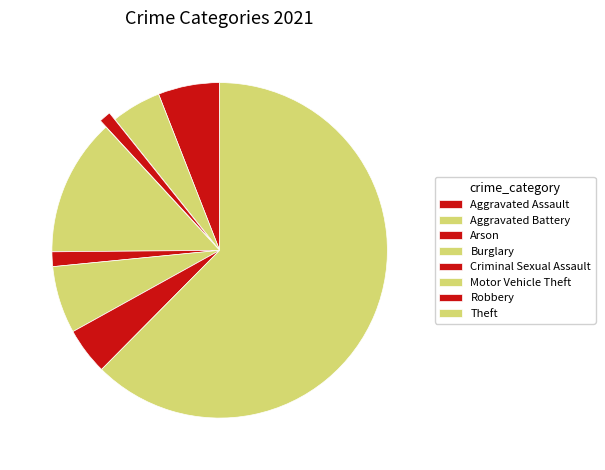

Which slice represents more than half of the pie?

Theft